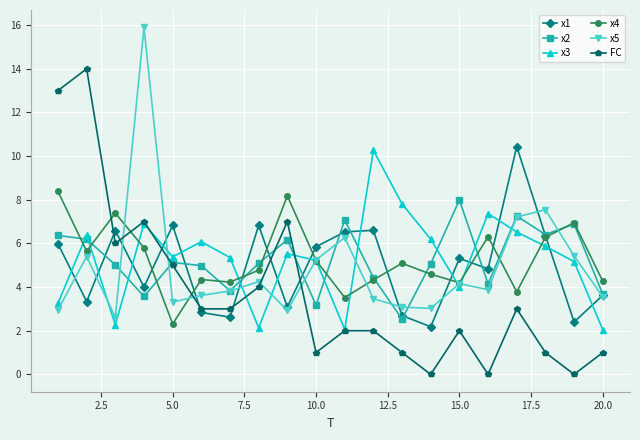

After their last crossing, which series has the higher values: FC or x5?

x5